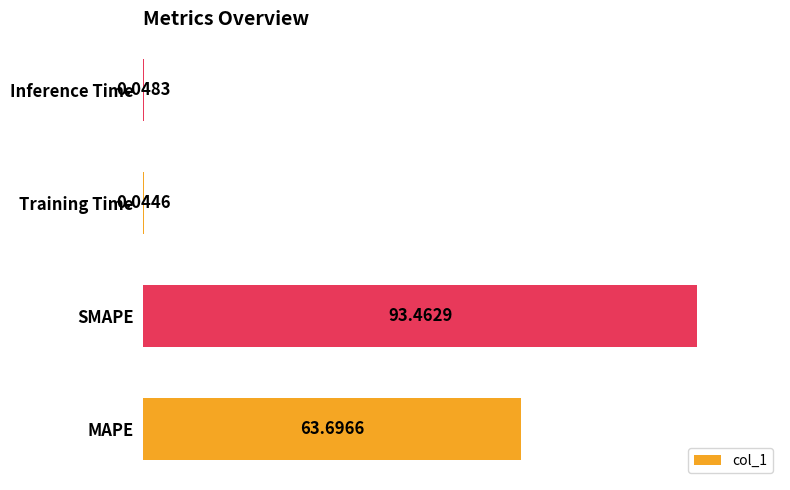

Are the bars grouped side by side (vs. stacked)?

No